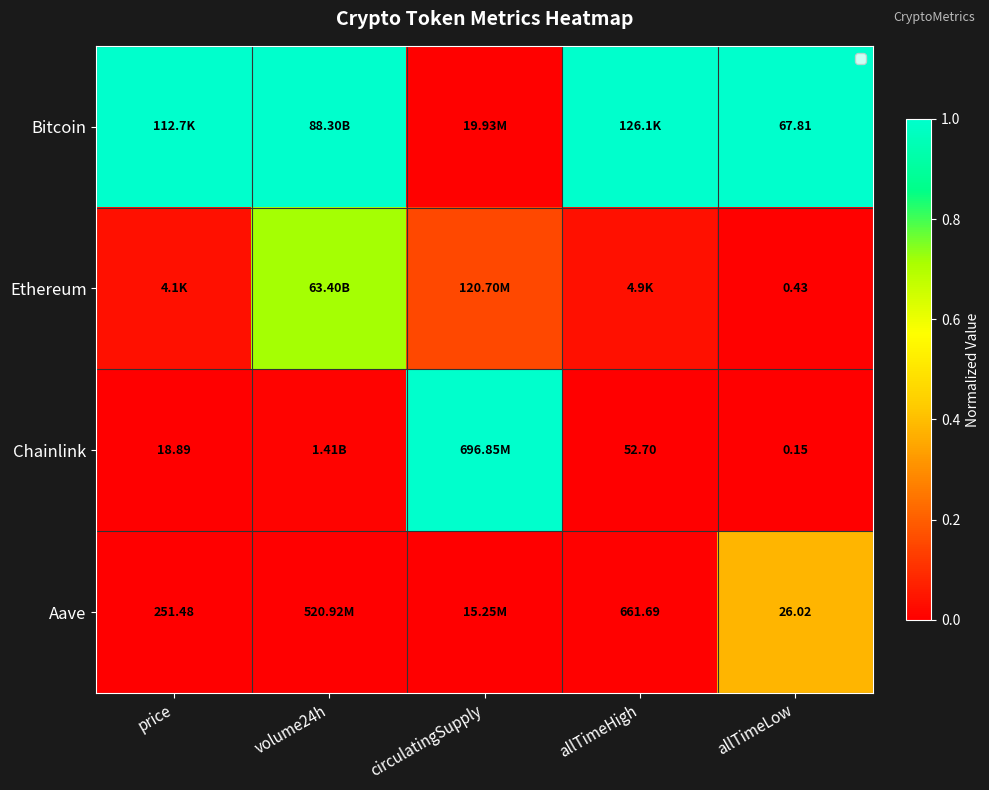

At which label does Ethereum reach its minimum?

allTimeLow